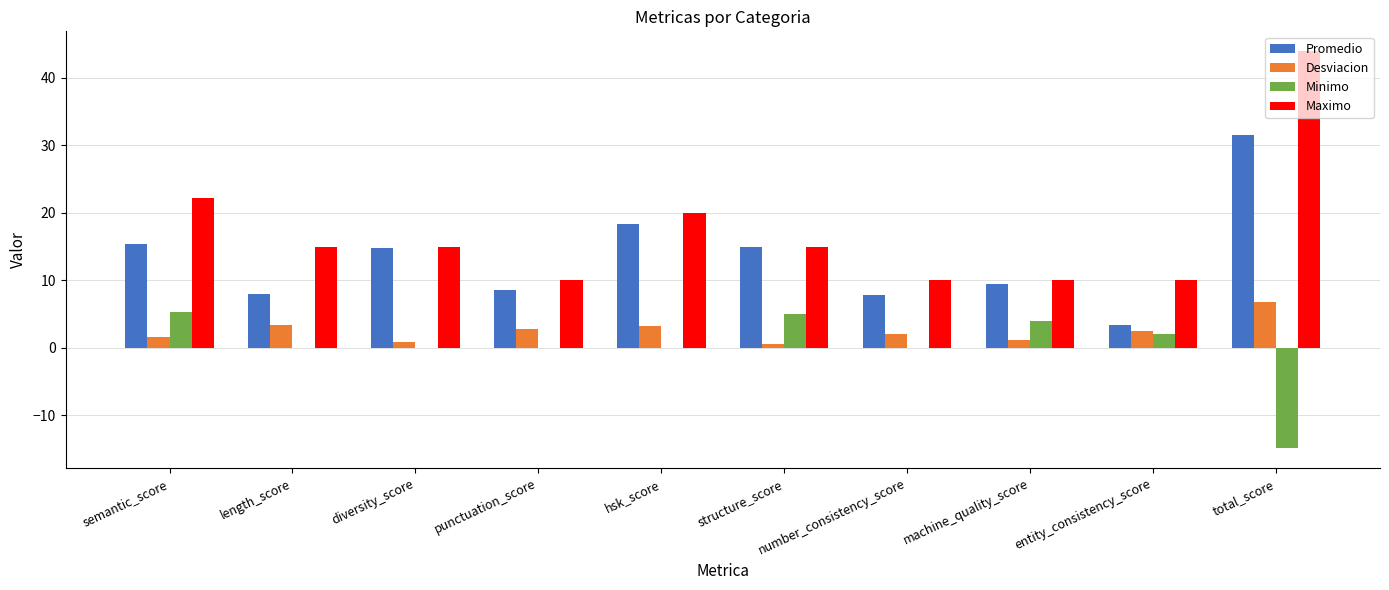

Which series has the largest total across all categories?

Maximo